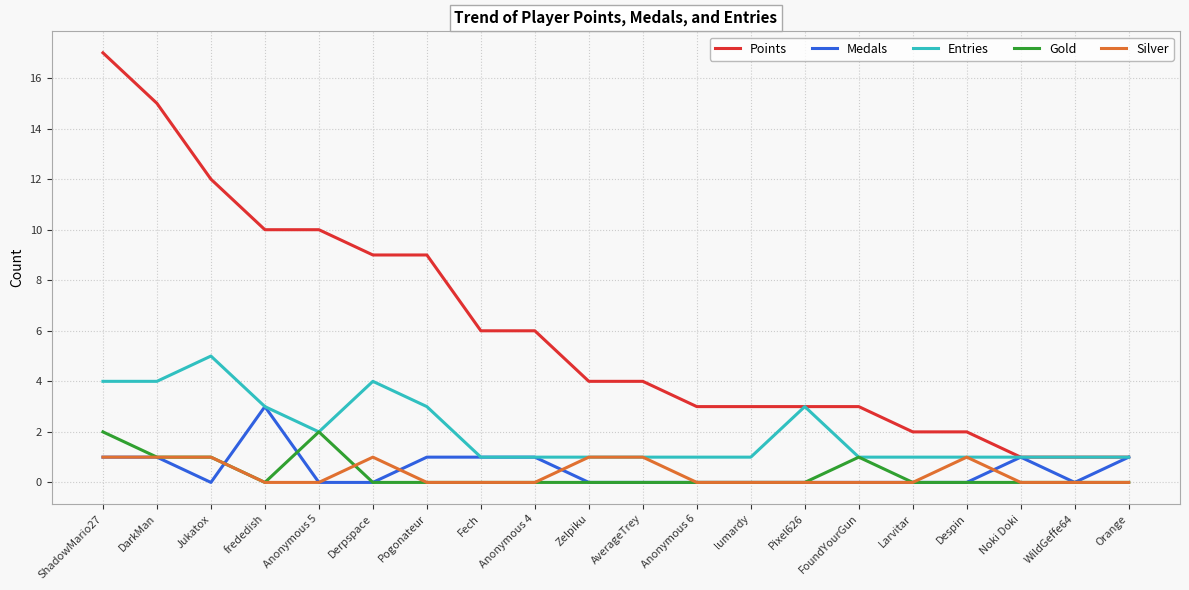

What position from the right is FoundYourGun?

6